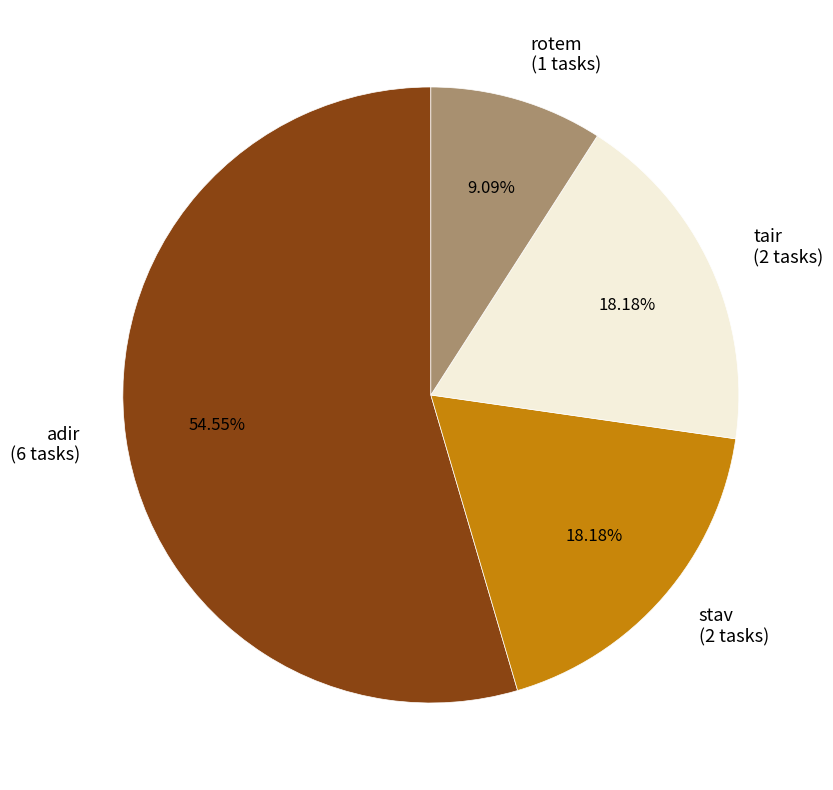

To the nearest percent, what portion does adir represent?

55%